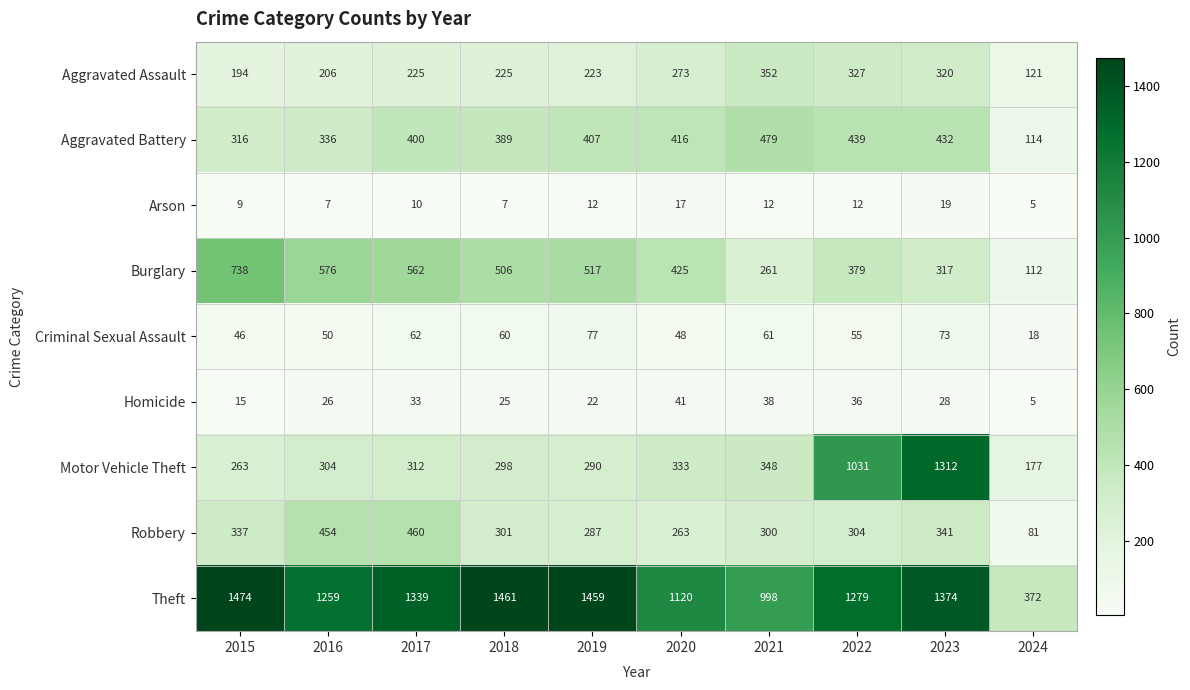

True or false: Arson has a value of 7 at 2016.

True